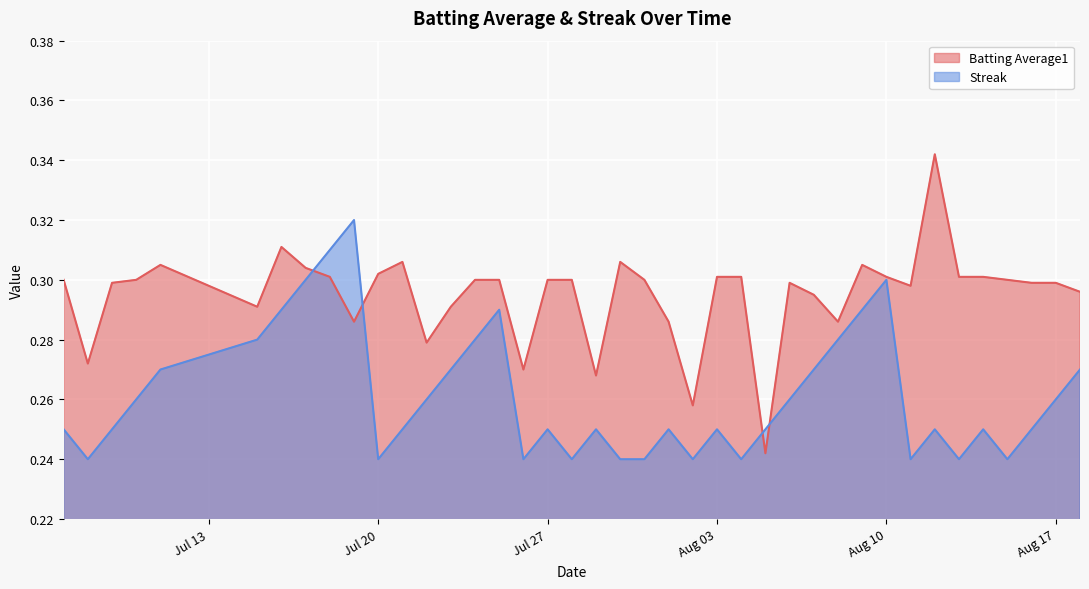

What is the sum of the Streak values at 2010-08-14 and 2010-07-11?

0.5